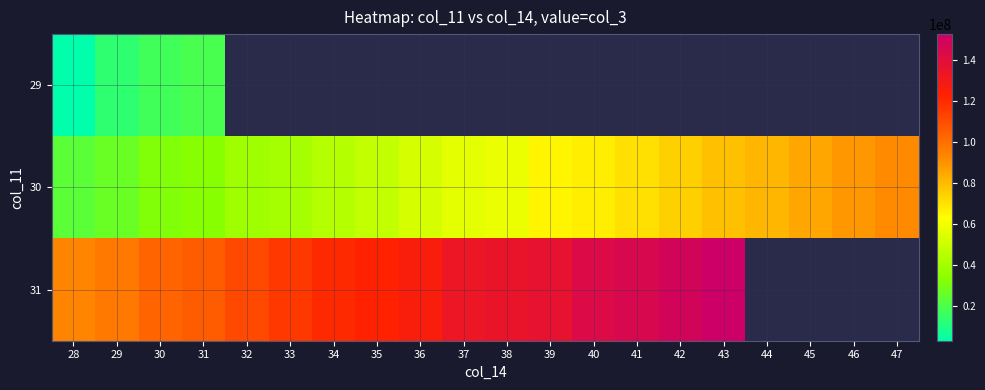

What value does the 30 series have at 33?

40545301.0